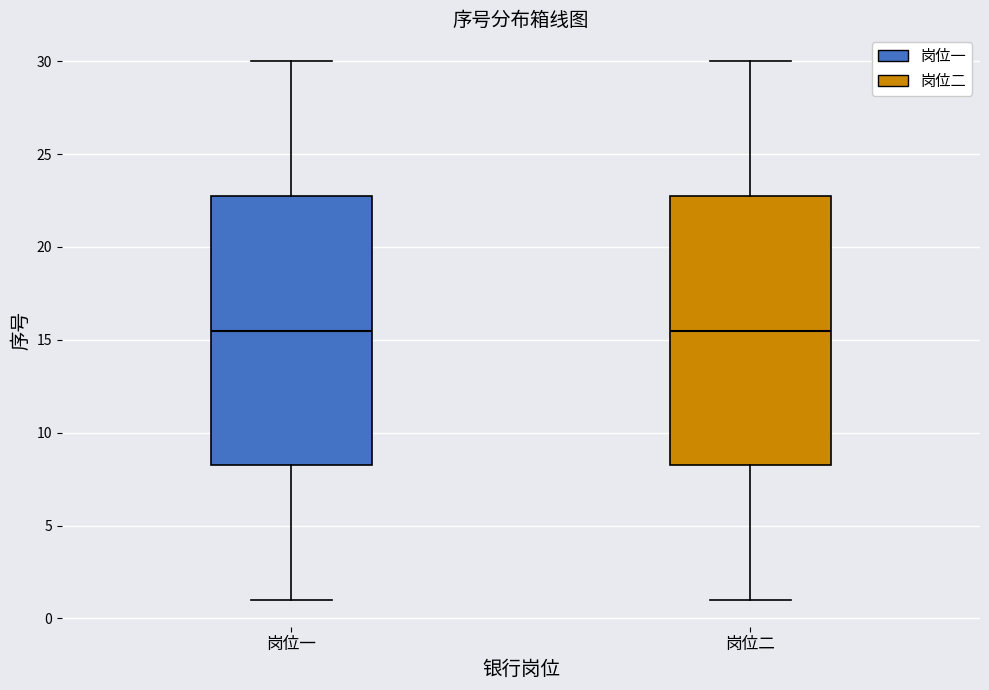

Reading left to right, transcribe this box plot: for each box, give where its median line is, the range the box spans, and where its two whiskers end, as read against the y-axis. The values are not printed on the chart, so give them approximately, as read against the axis.

岗位一: median 15.5, box 8.5 to 23.0, whiskers 1.0 to 30.0
岗位二: median 15.5, box 8.5 to 23.0, whiskers 1.0 to 30.0